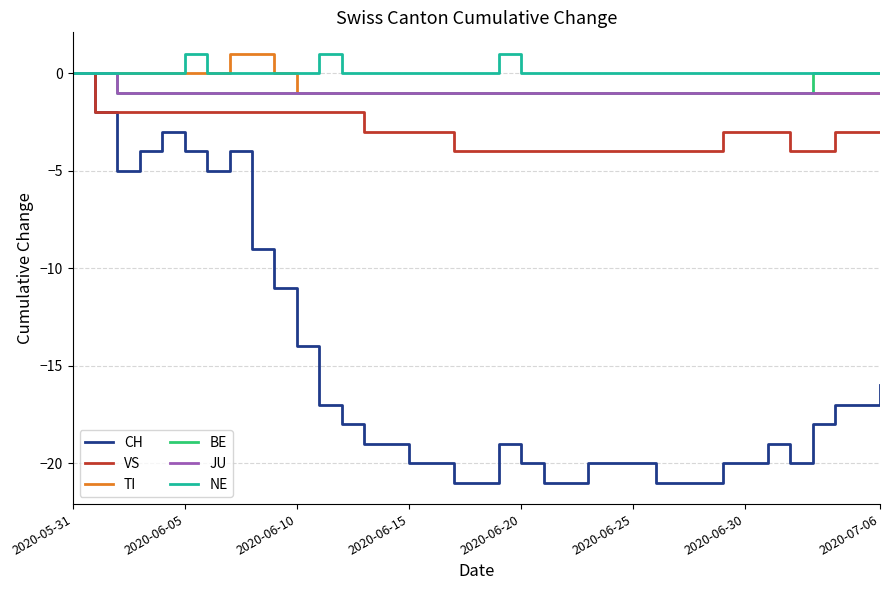

What are all the series names shown in the legend?

CH, VS, TI, BE, JU, NE